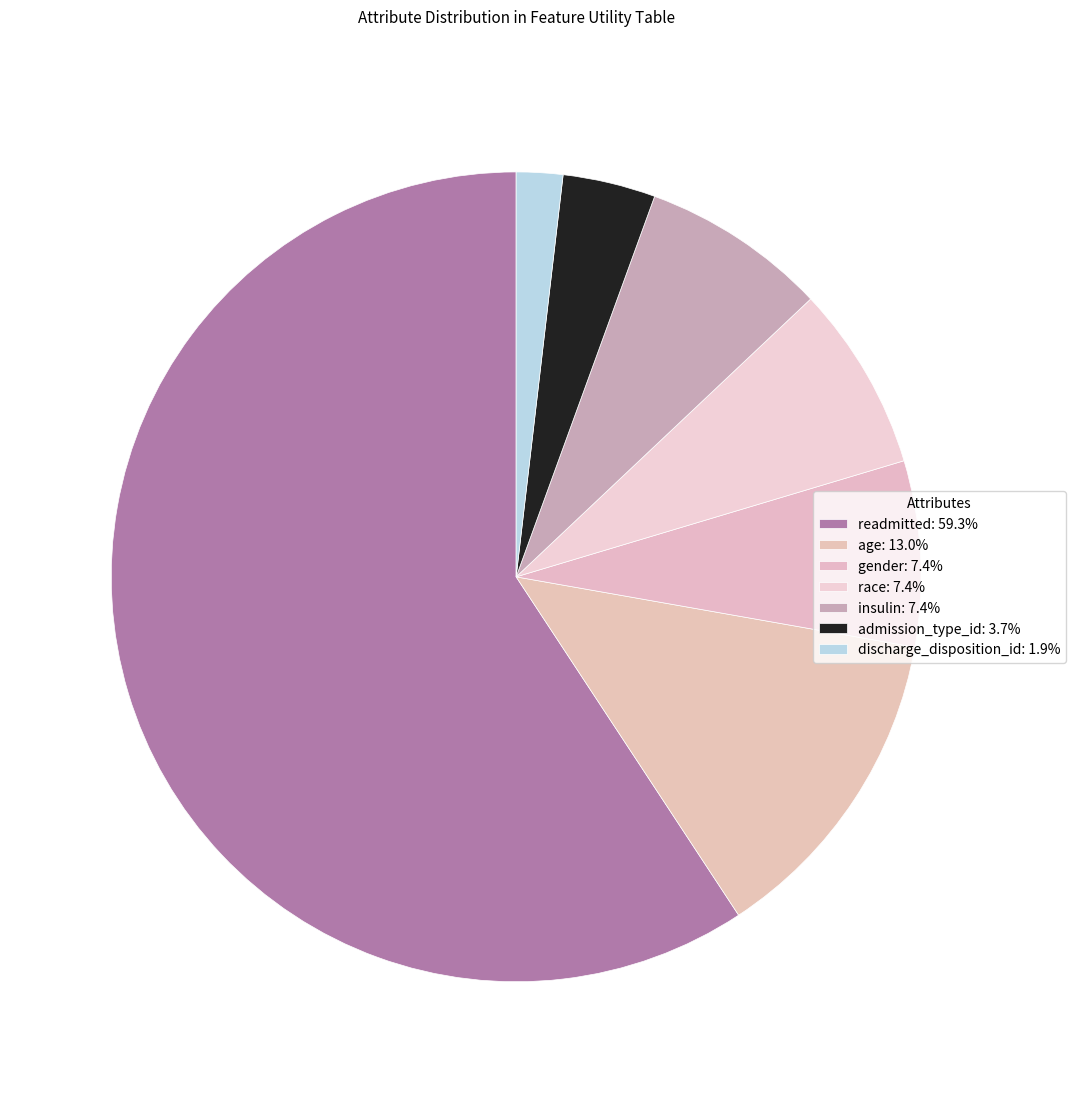

Which slice is the smallest?

discharge_disposition_id